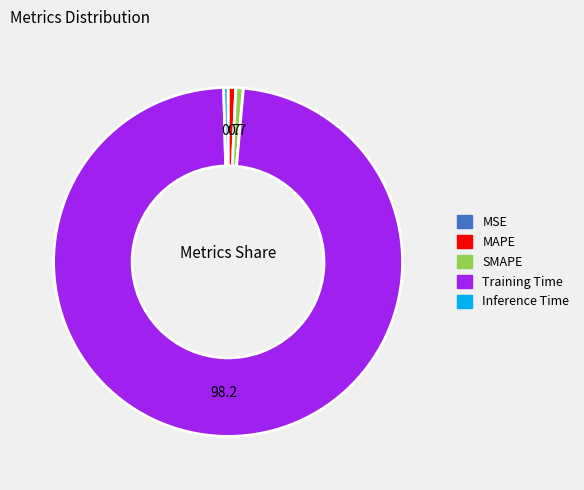

Which category has the biggest portion of the pie?

Training Time